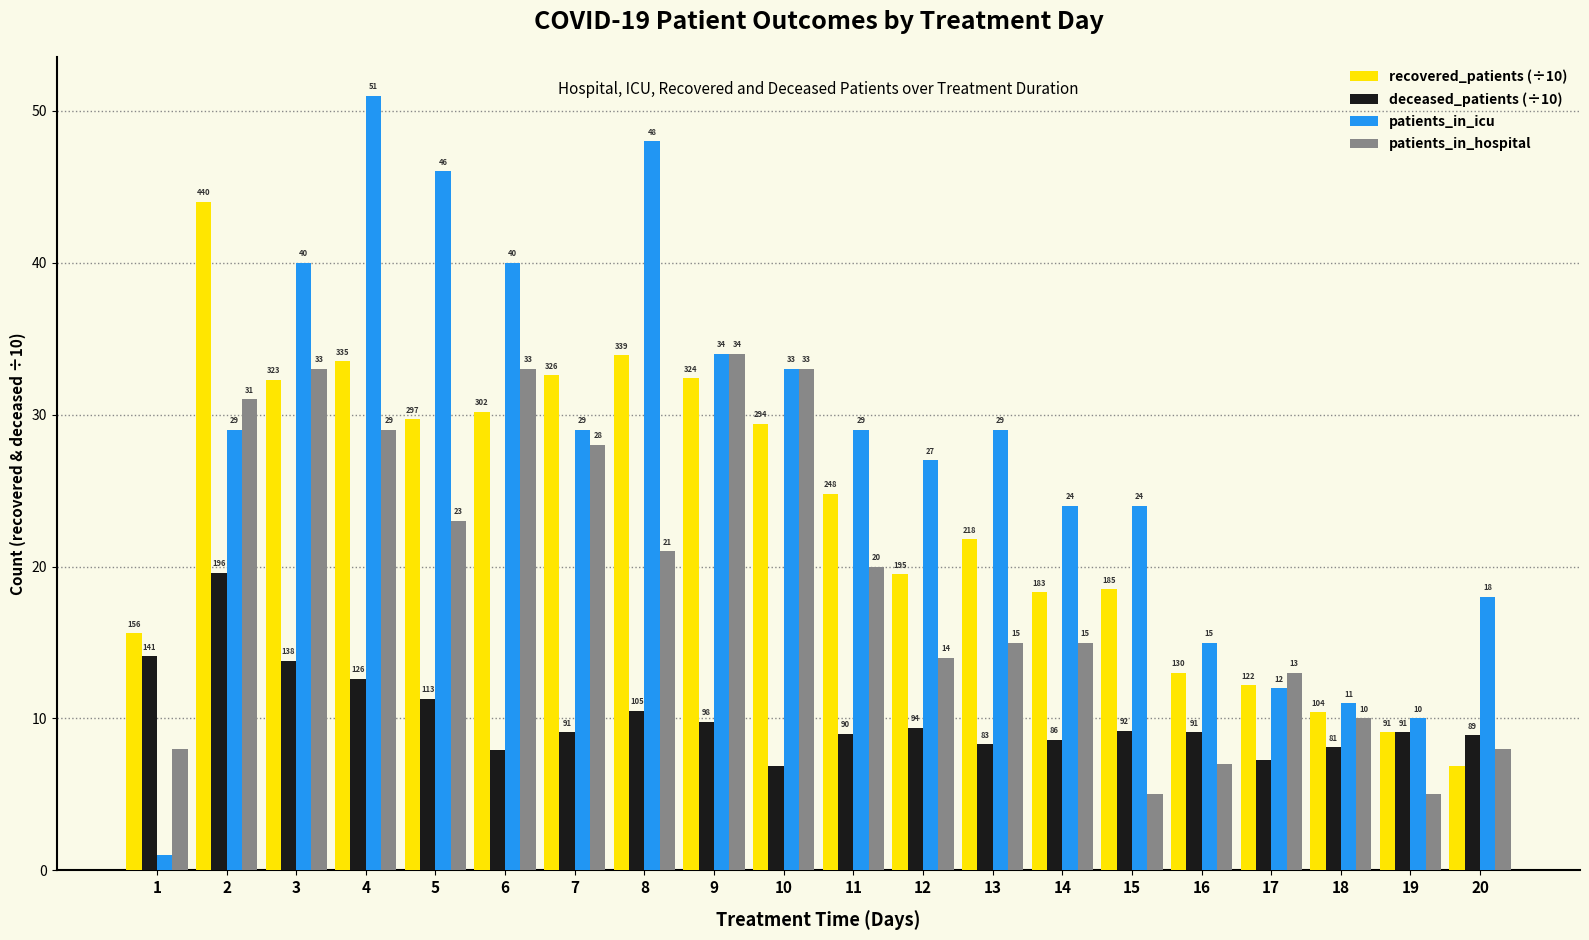

What are all the series names shown in the legend?

recovered_patients (÷10), deceased_patients (÷10), patients_in_icu, patients_in_hospital